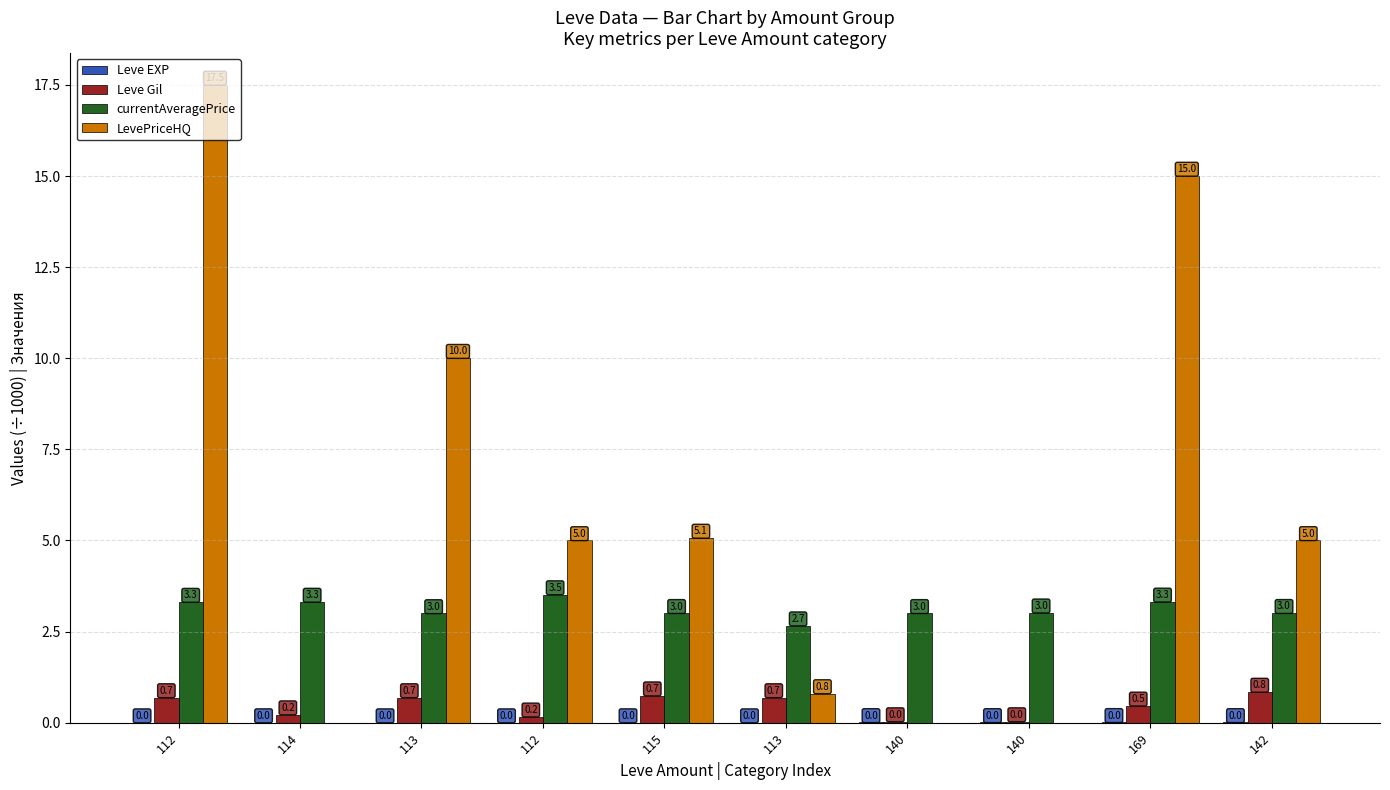

Where is LevePriceHQ nearest to the value 8?

113